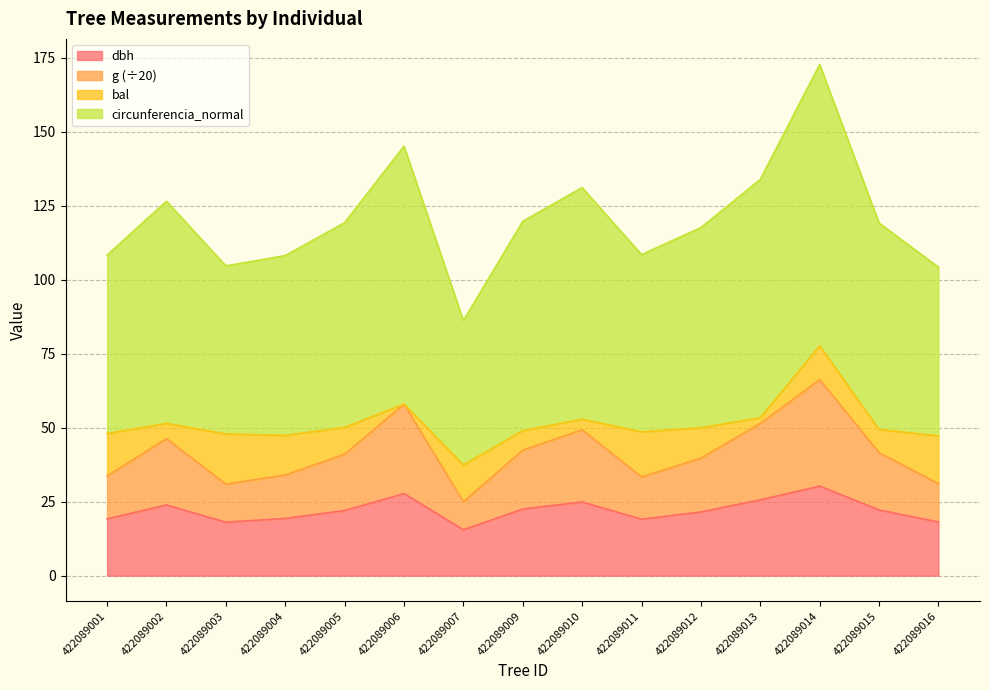

What is the minimum value for dbh?

15.5